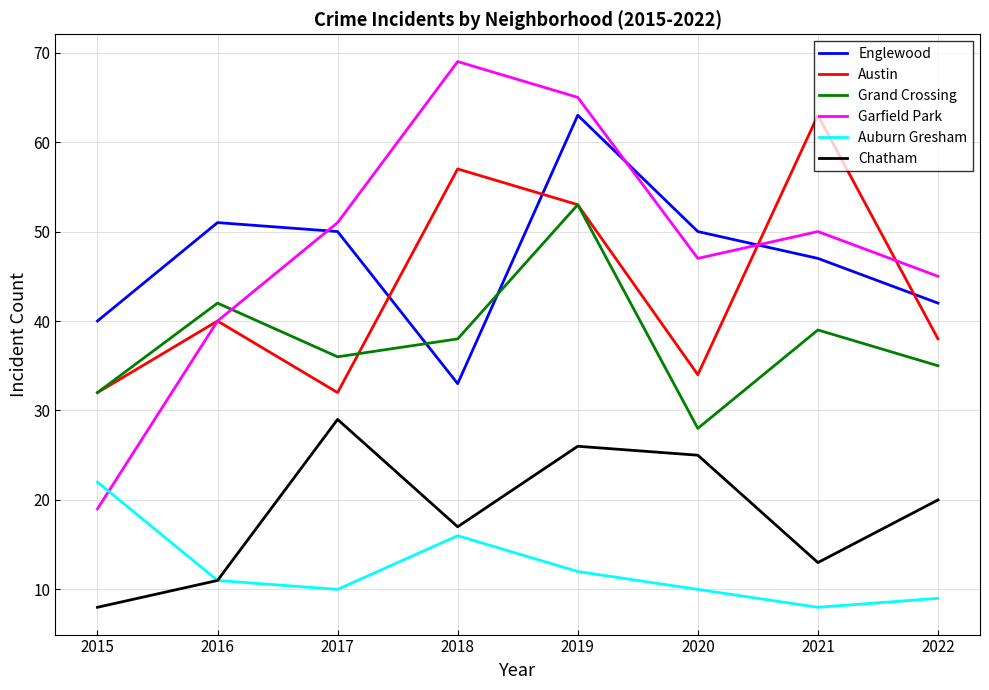

What are all the series names shown in the legend?

Englewood, Austin, Grand Crossing, Garfield Park, Auburn Gresham, Chatham